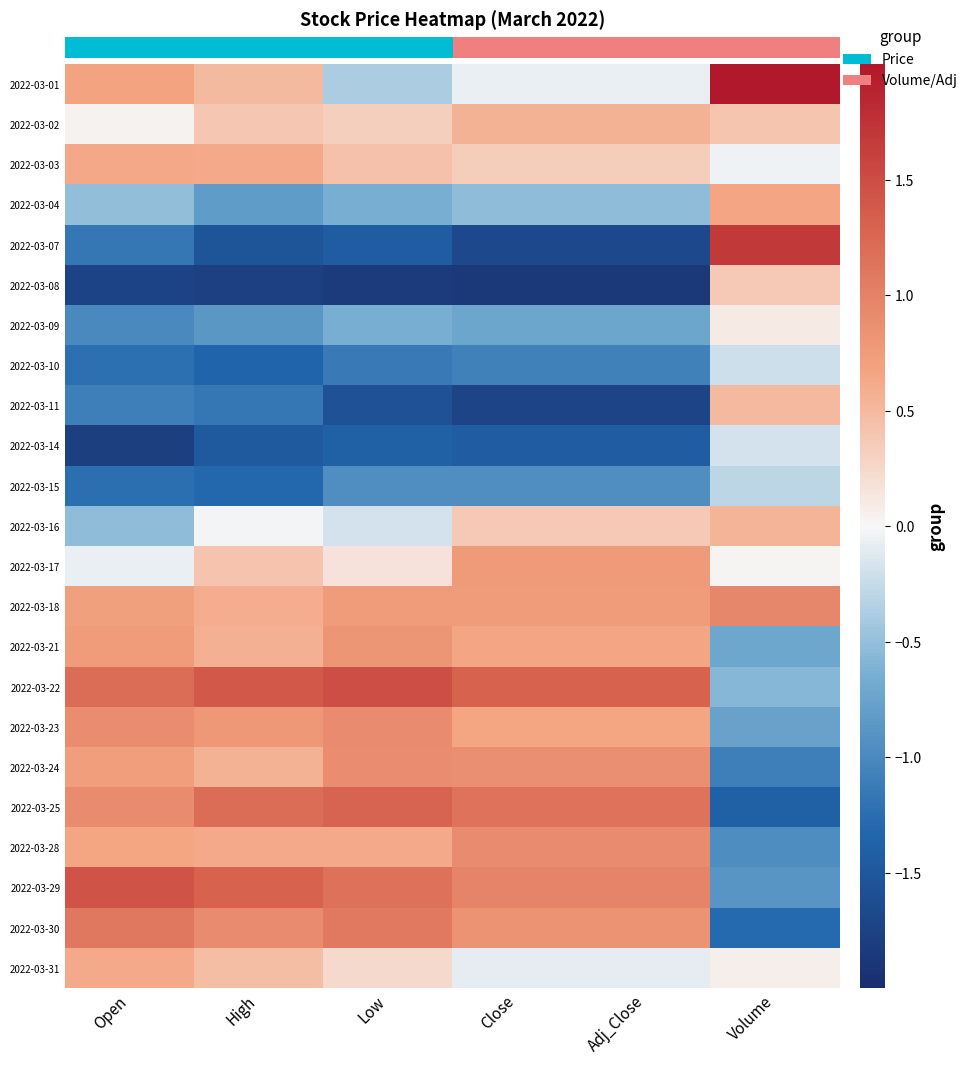

At which label does 2022-03-29 first exceed 1?

Open